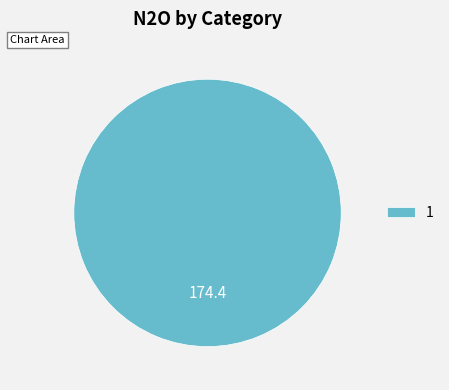

How many slices are in this pie chart?

1